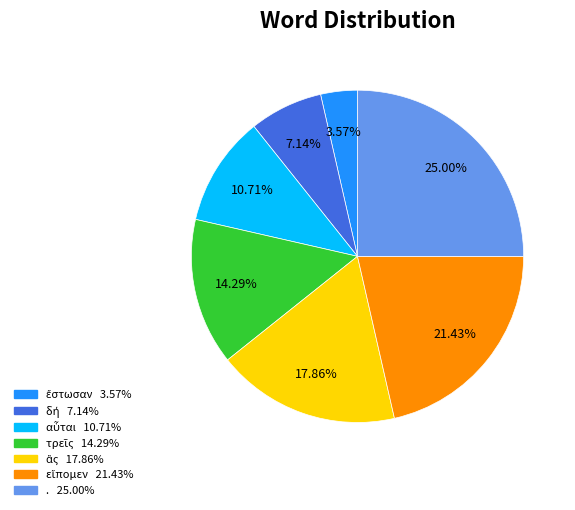

To the nearest percent, what portion does . represent?

25%